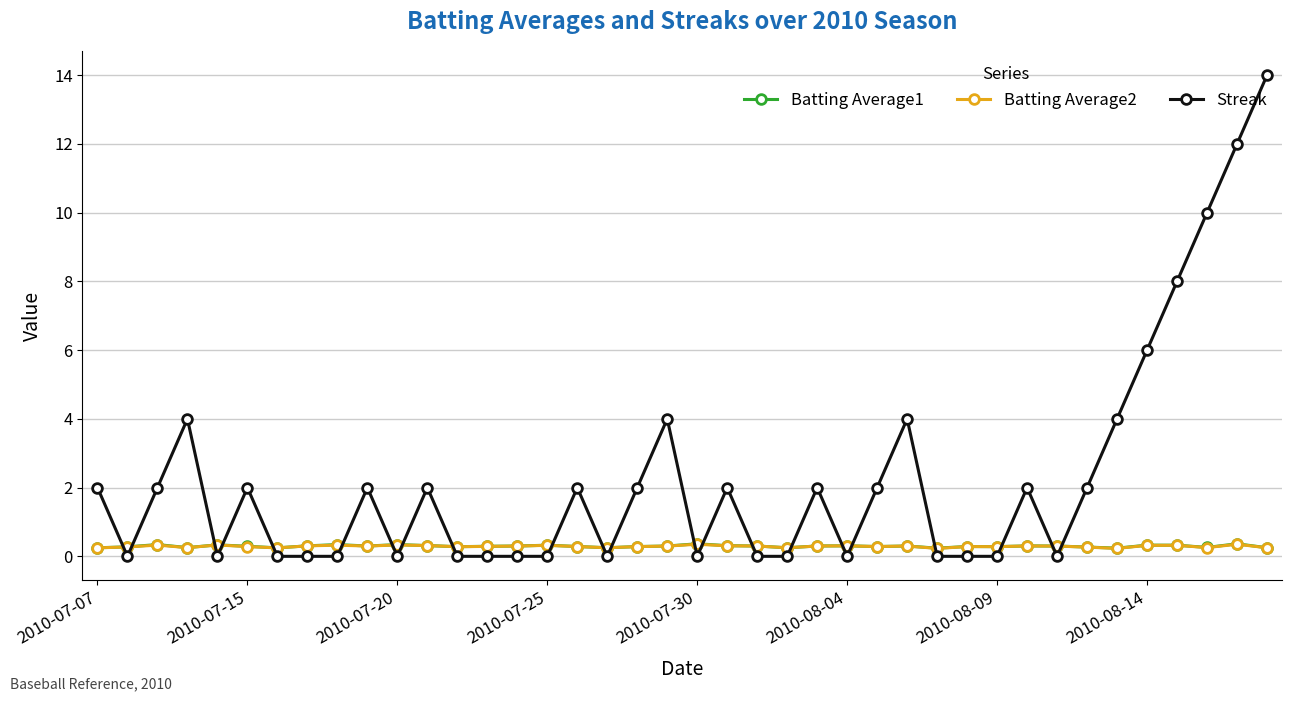

Which series has the largest range (max minus min)?

Streak